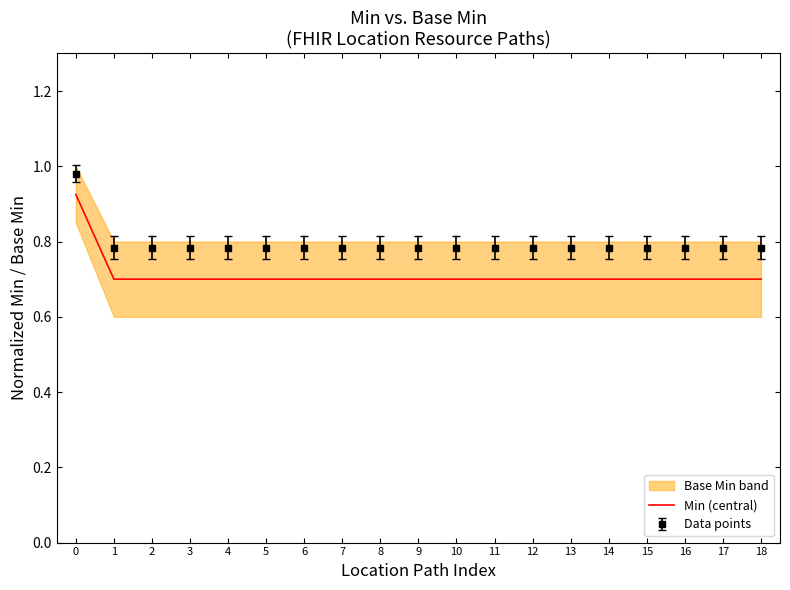

What is the smallest value displayed?

0.7